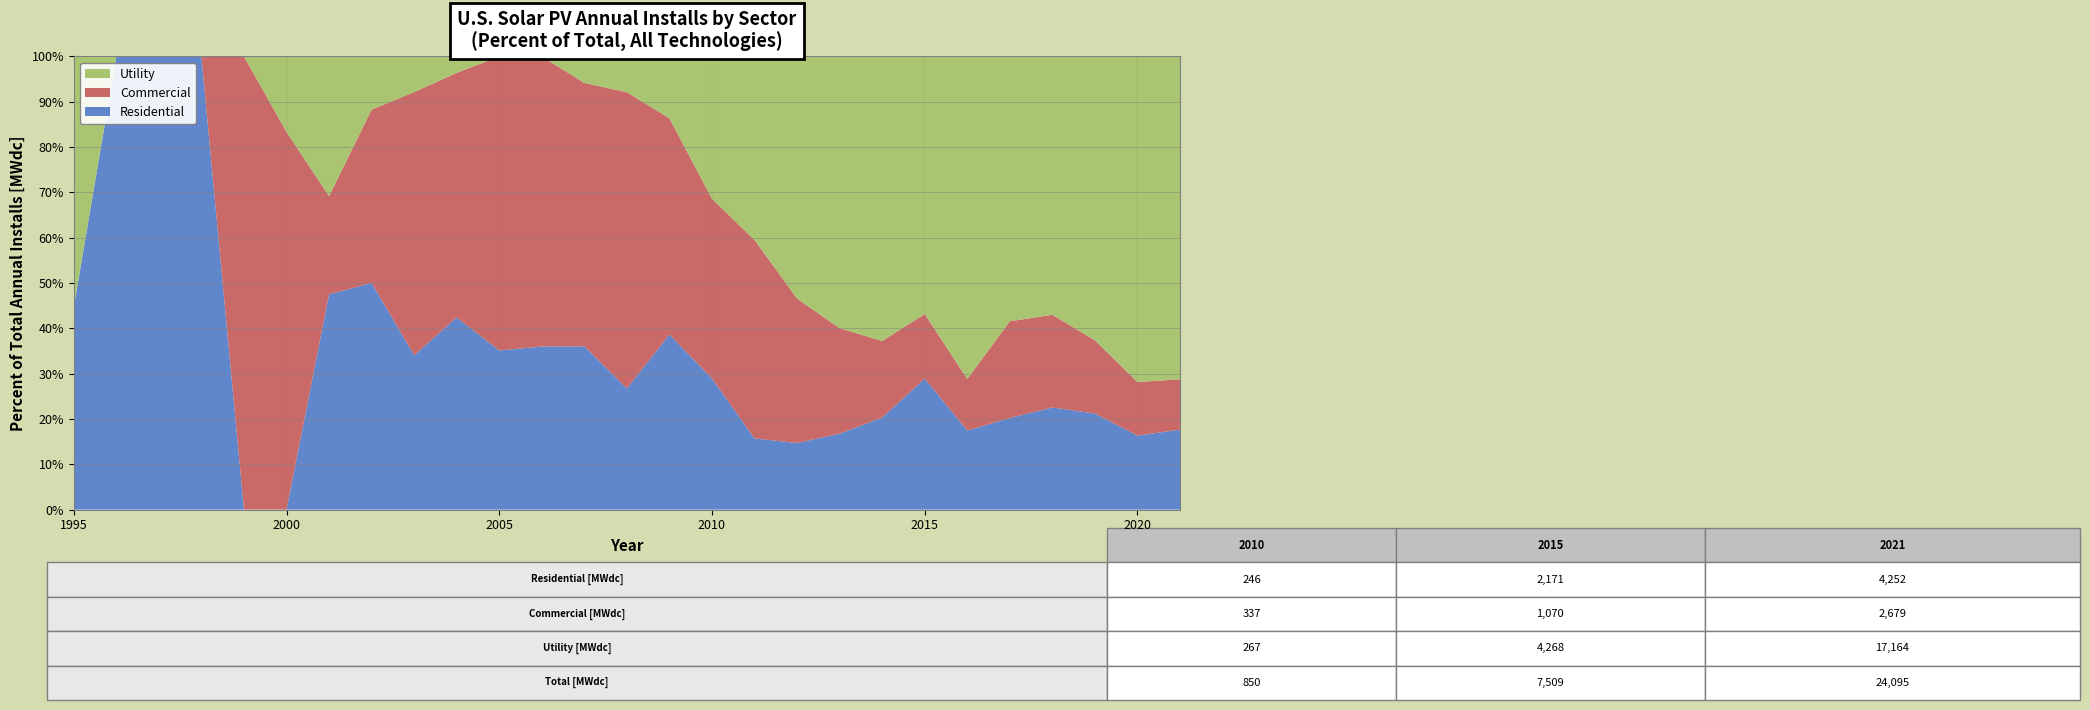

Reading left to right, list all the values displayed in this chart.

Residential: 9.7	1.3	2.7	2.2	0.0	0.0	5.7	11.5	15.6	24.5	27.6	37.5	57.8	77.6	168.5	246.0	305.0	496.0	799.0	1268.0	2171.0	2638.0	2239.0	2418.0	2865.0	3242.0	4252.0
Commercial: 0.0	0.0	0.0	0.0	3.0	3.0	2.6	8.8	26.6	31.2	51.0	66.7	93.2	189.6	208.2	337.0	850.0	1075.0	1109.0	1055.0	1070.0	1715.0	2366.0	2196.0	2184.0	2347.0	2679.0
Utility: 12.0	0.0	0.0	0.0	0.0	0.6	3.7	2.7	3.6	2.1	0.0	0.0	9.4	22.9	59.6	267.0	786.0	1803.0	2858.0	3922.0	4268.0	10751.0	6476.0	6119.0	8462.0	14261.0	17164.0